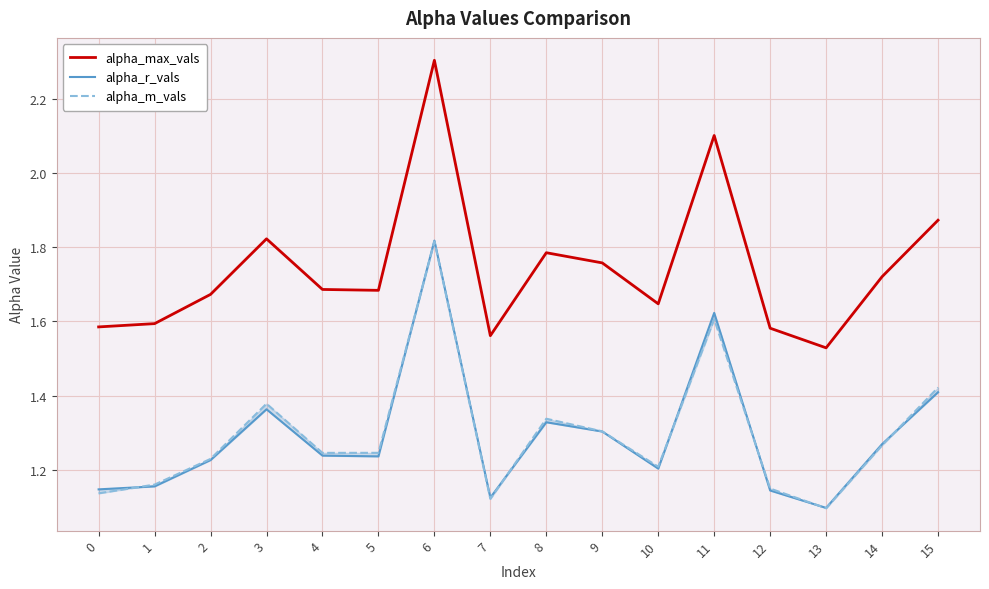

True or false: alpha_r_vals and alpha_max_vals cross at least once.

False